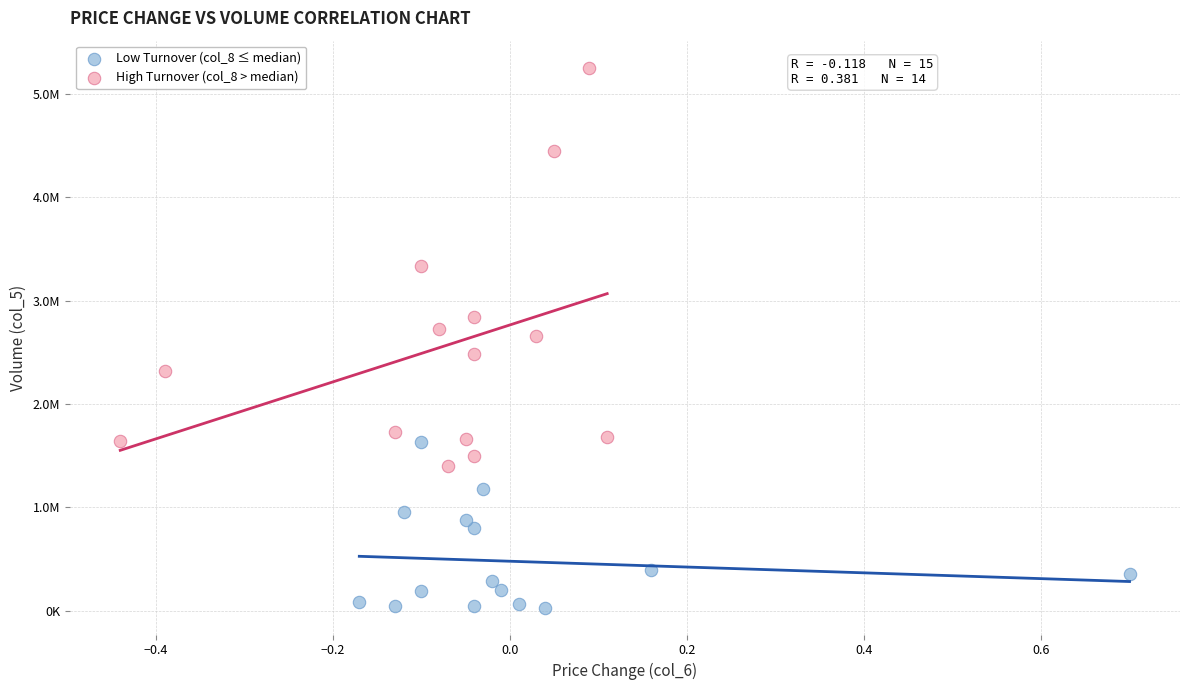

Which series contains the lowest Y value?

Low Turnover (col_8 ≤ median)